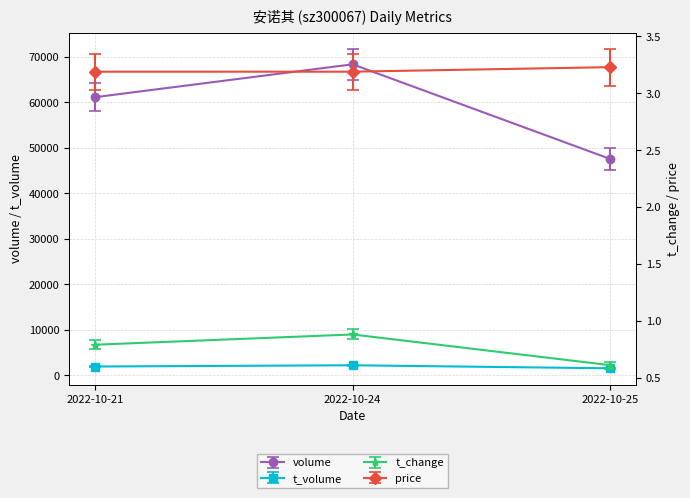

How many lines are shown in the chart?

4